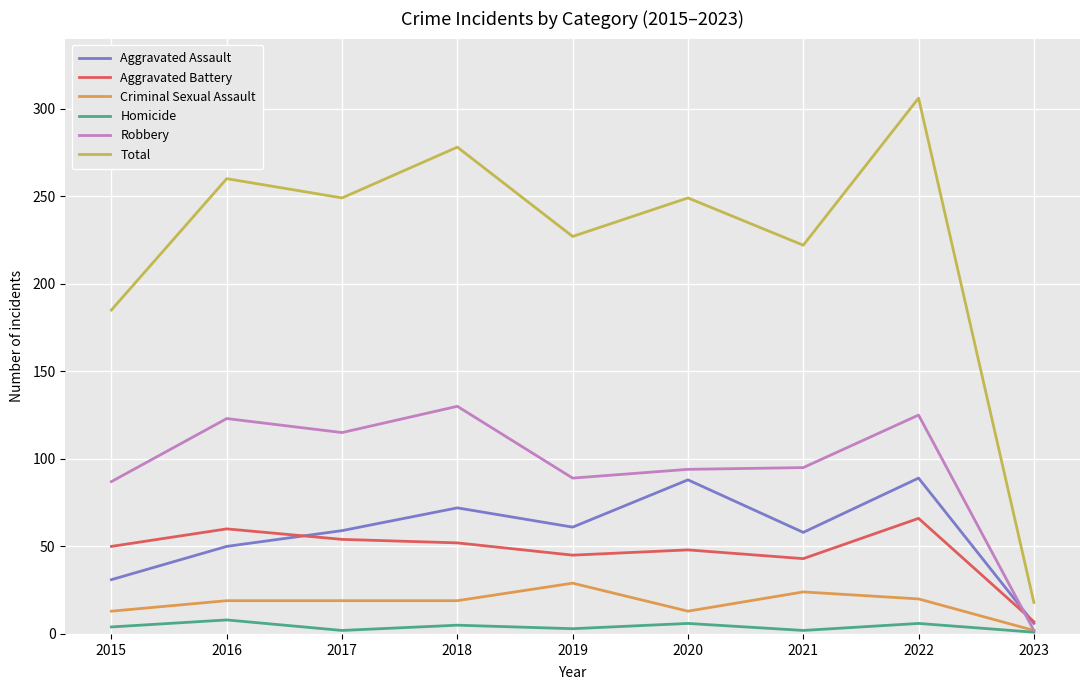

True or false: Aggravated Battery and Total intersect in this chart.

False